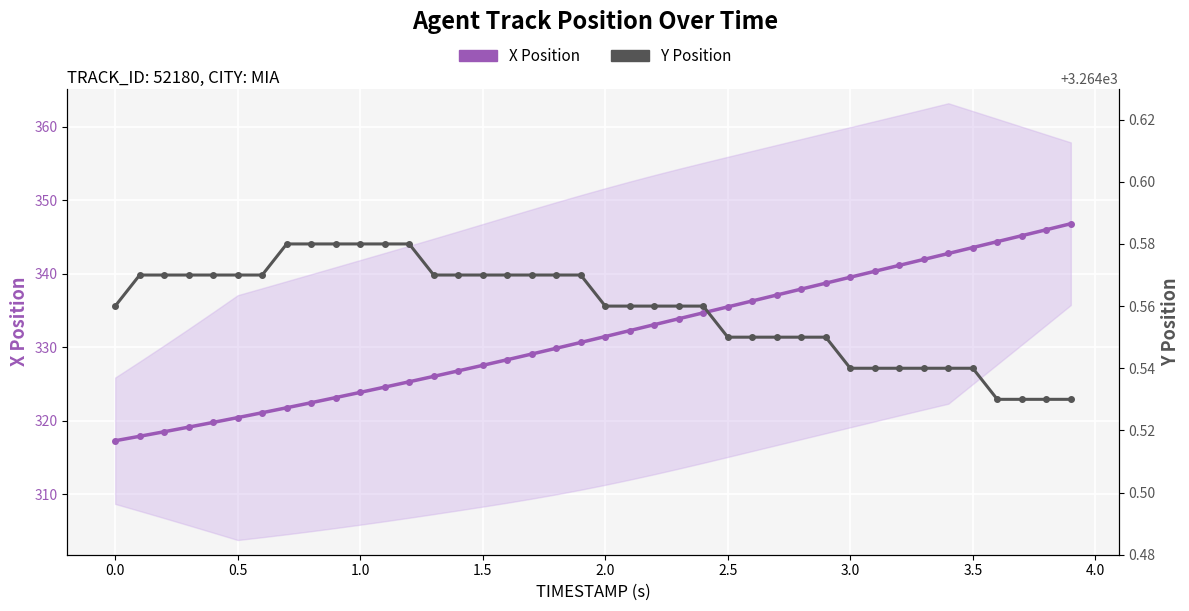

What is the minimum value for Y Position?

3264.5